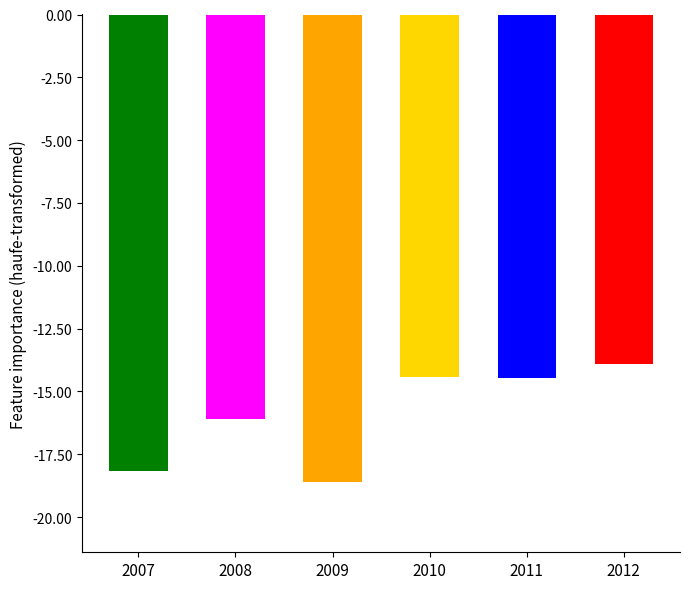

How many bars are there in total?

6